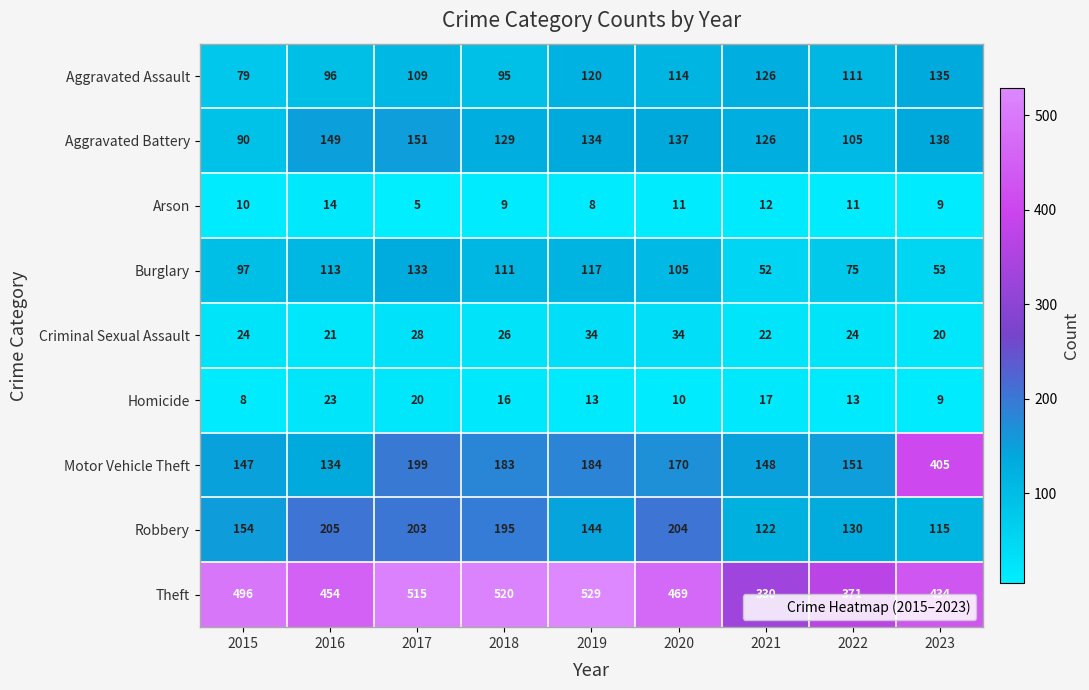

What is the smallest value displayed?

5